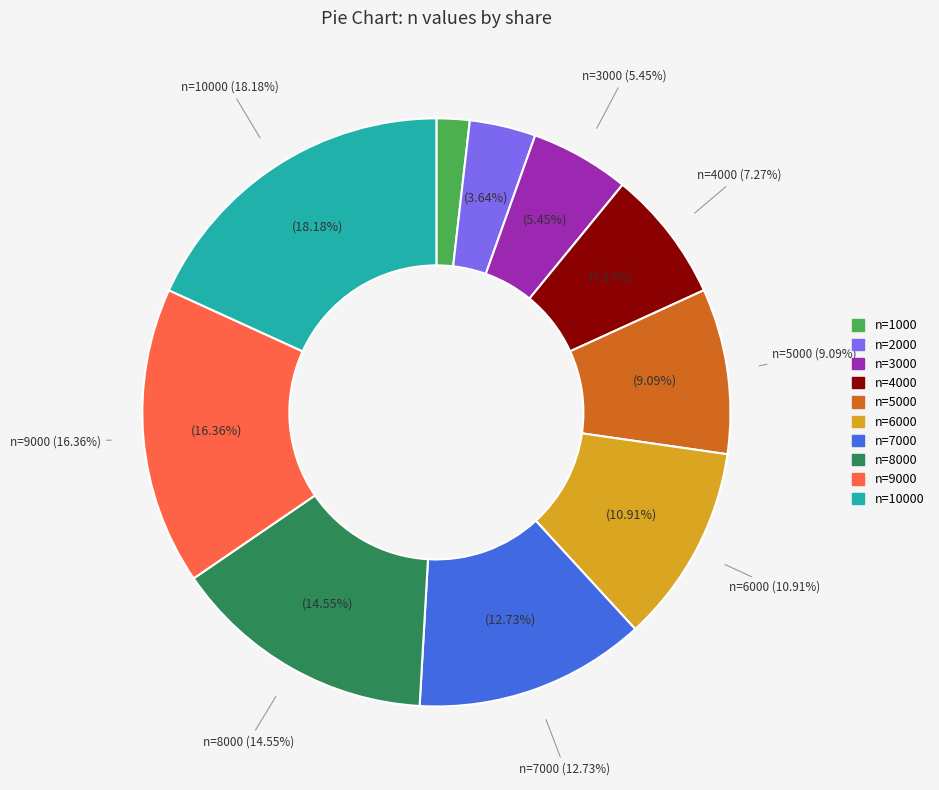

Is it true that n=1000 is 2% of the pie?

True